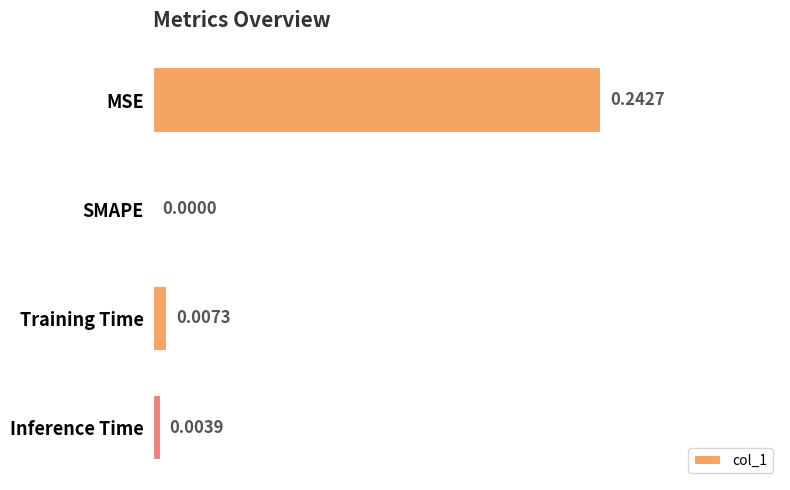

What is the average value?

0.1